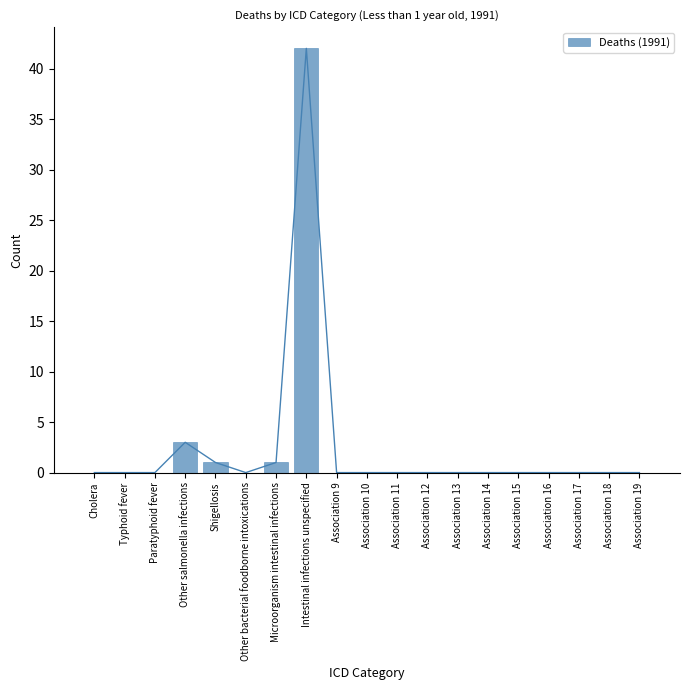

How many distinct data groups are displayed?

1